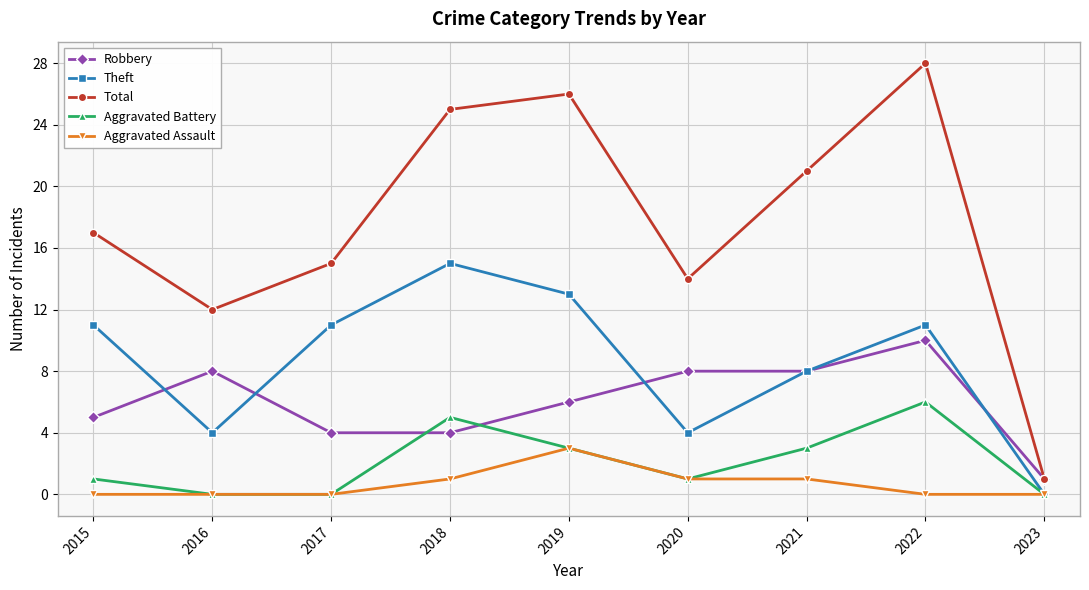

What is the total value across all series at 2023?

2